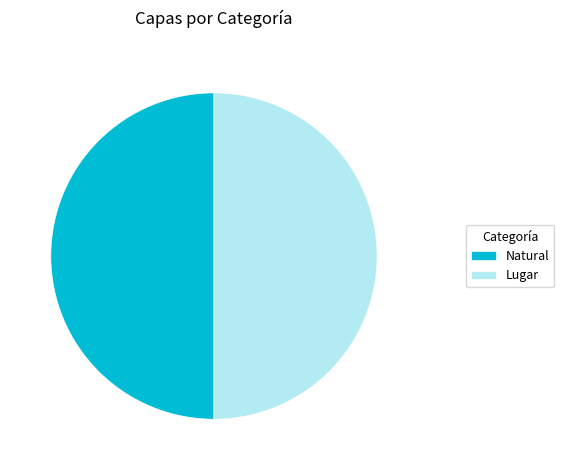

Approximately how many times larger is the value at Lugar compared to Natural?

1.0